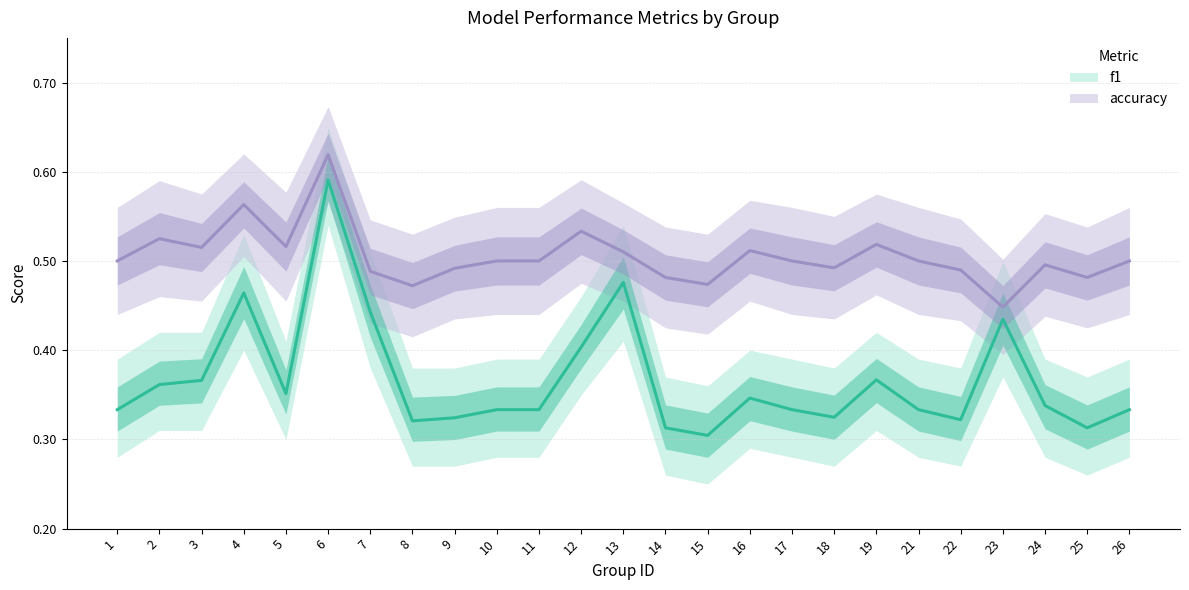

What is the difference between the second highest and minimum values in the accuracy series?

0.1